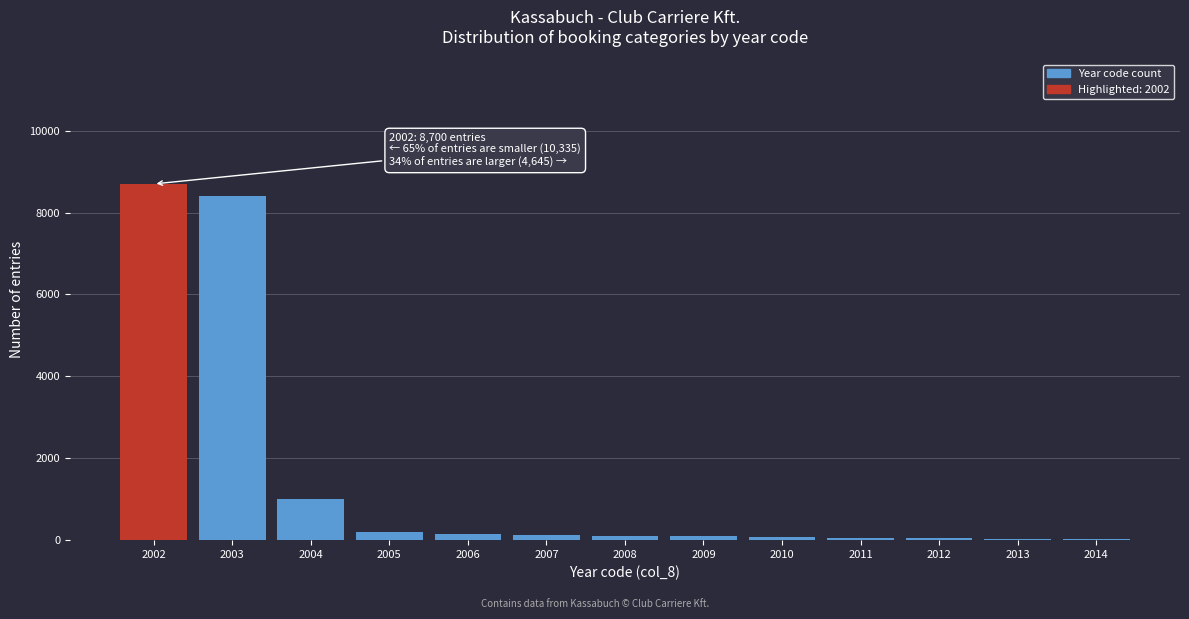

What is the sum of all values?

19035